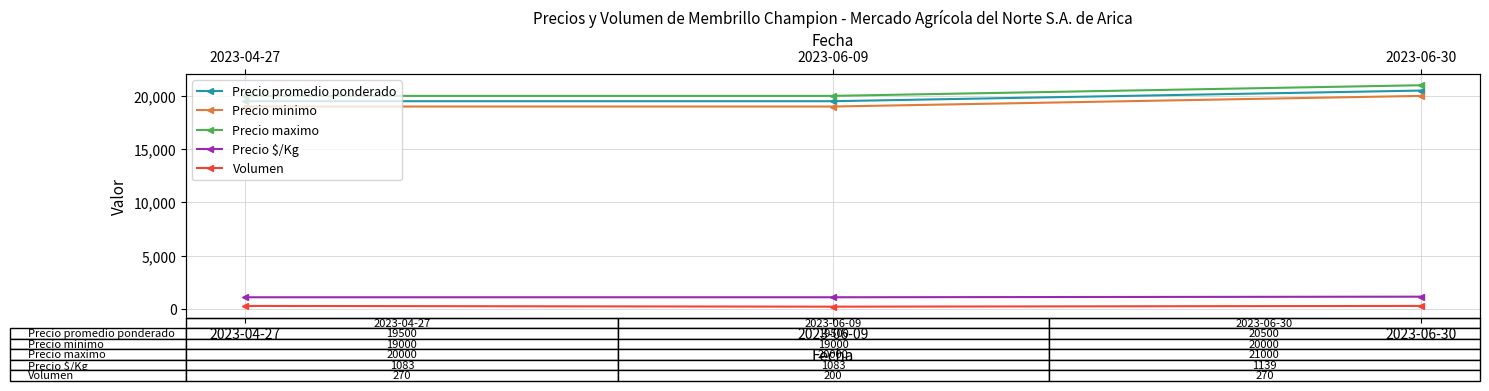

What is the average value of the Precio minimo series?

19333